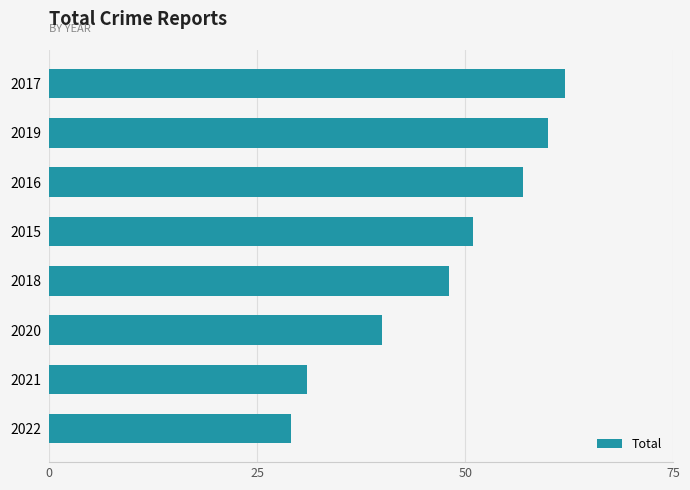

Does the chart contain any negative values?

No